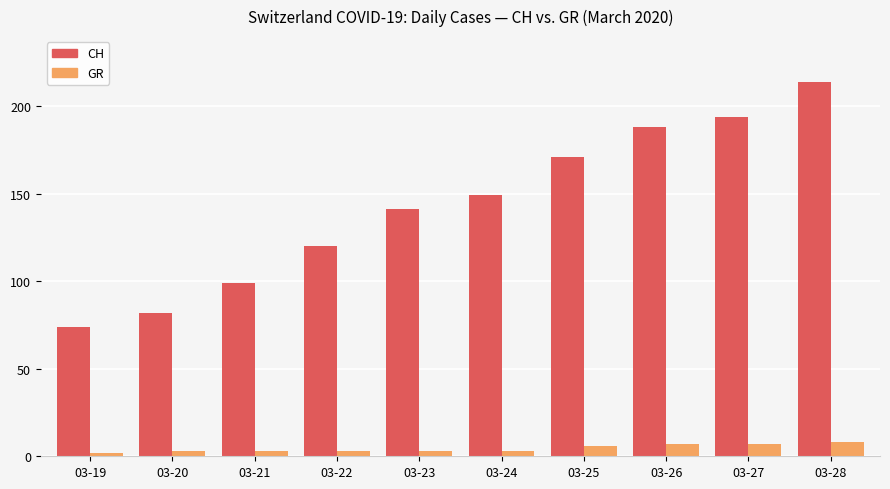

What is the approximate value of GR at 03-27?

7